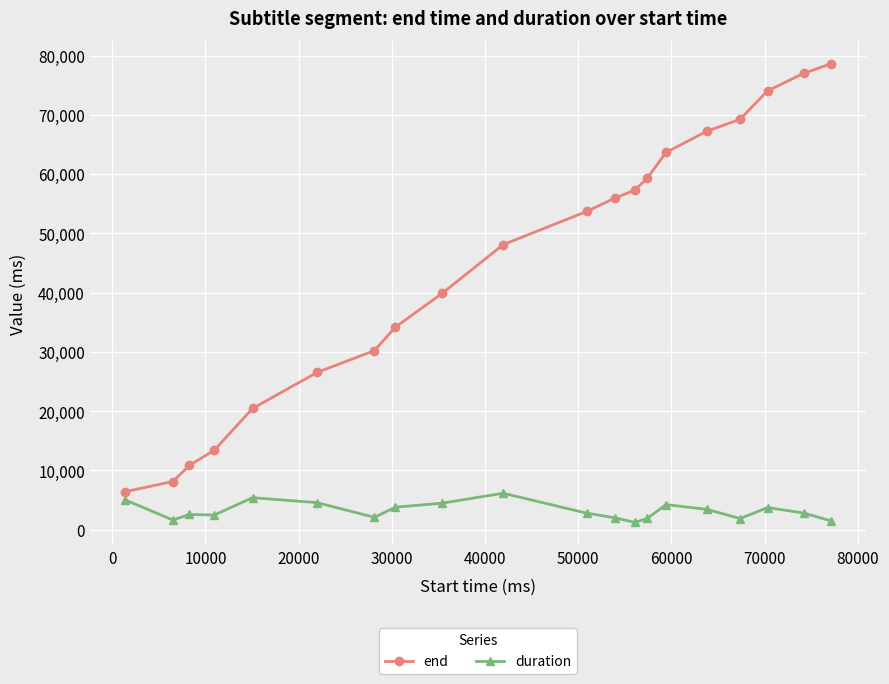

True or false: end has more than 1 points higher than both neighbors.

False